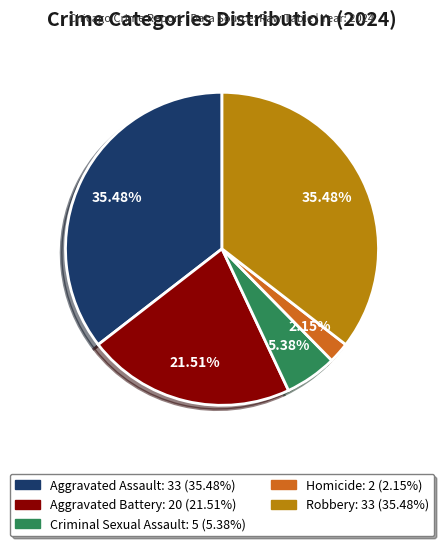

To the nearest percent, what portion does Aggravated Assault represent?

35%